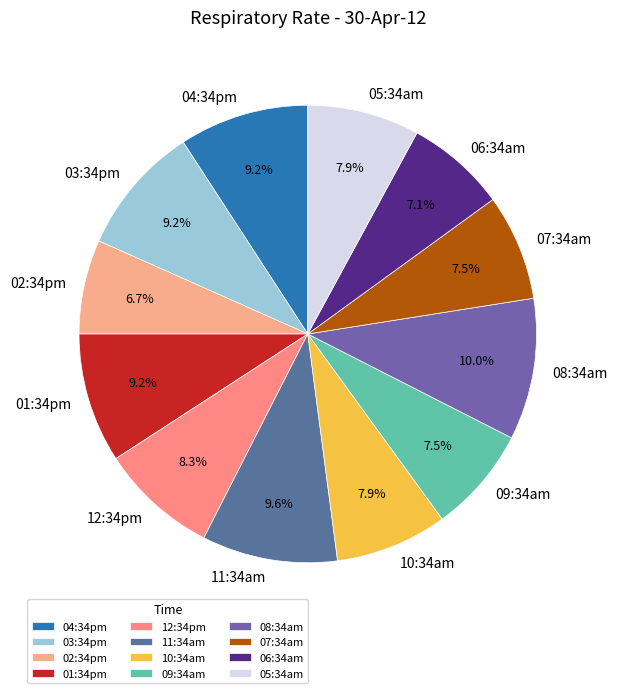

How many slices are in this pie chart?

12